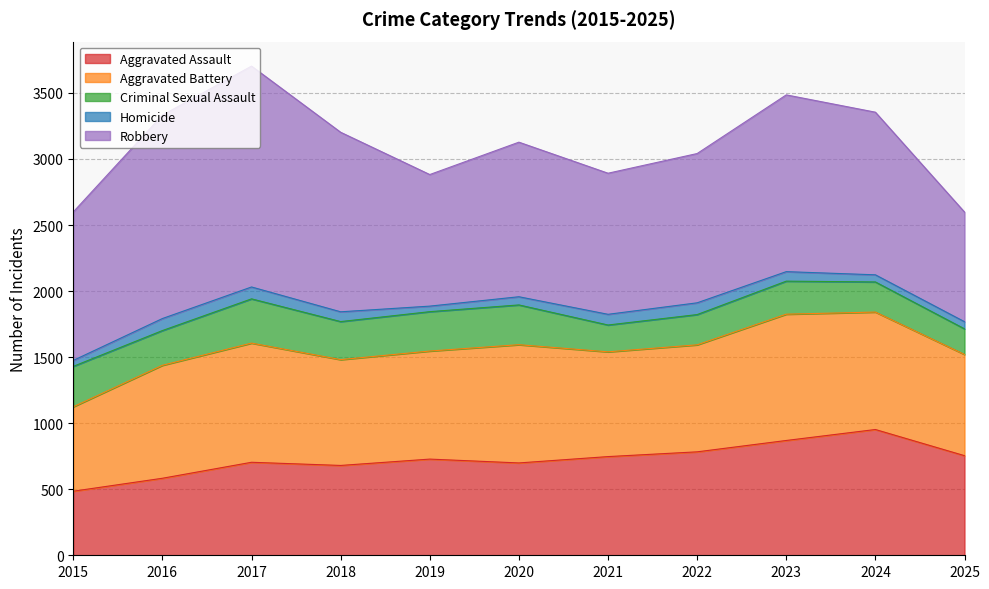

True or false: Robbery and Aggravated Battery intersect in this chart.

False